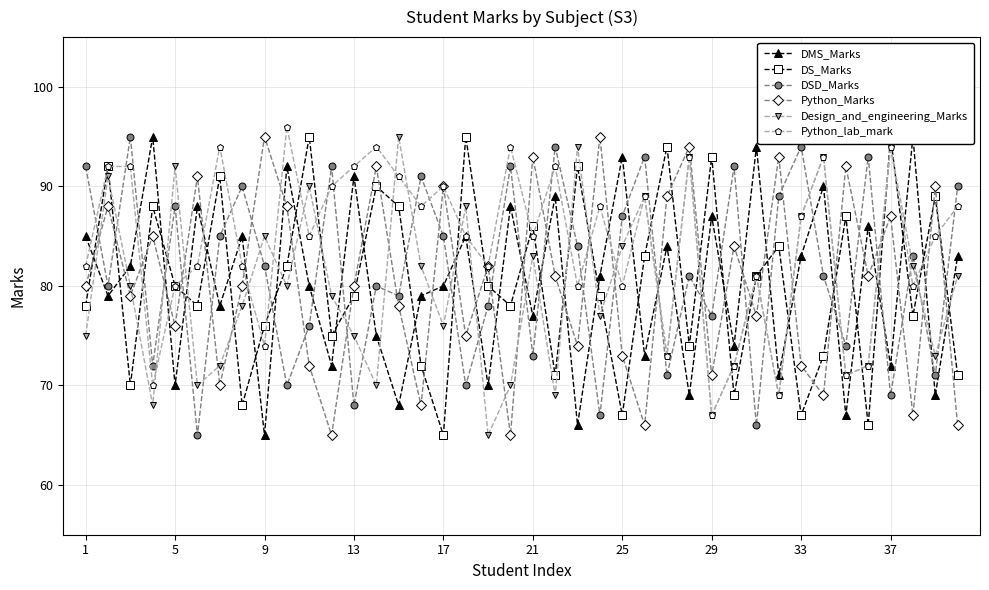

True or false: Python_lab_mark has more than 0 points higher than both neighbors.

True